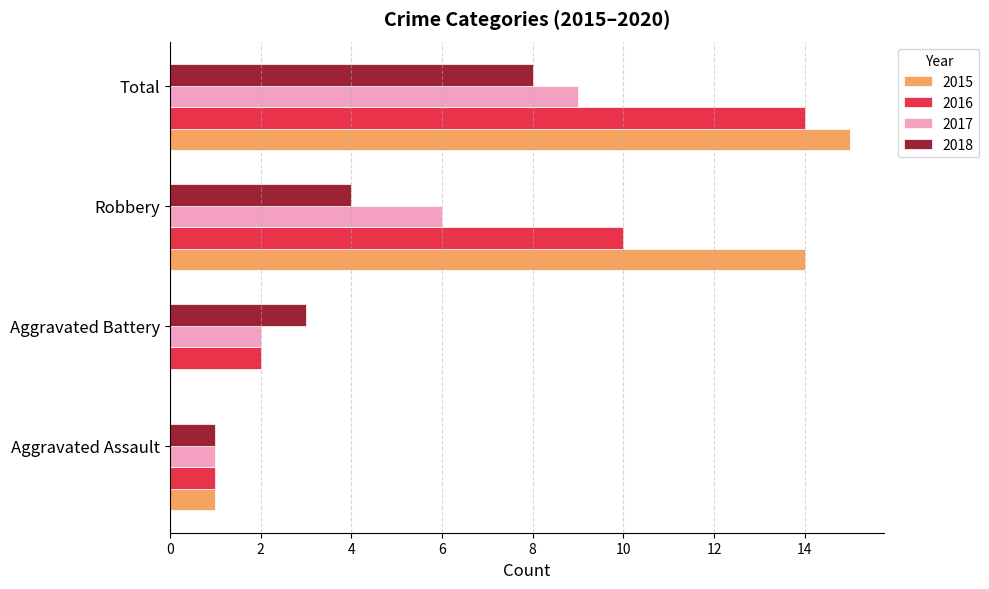

The 2018 series shows 4 at Aggravated Battery. True or false?

False